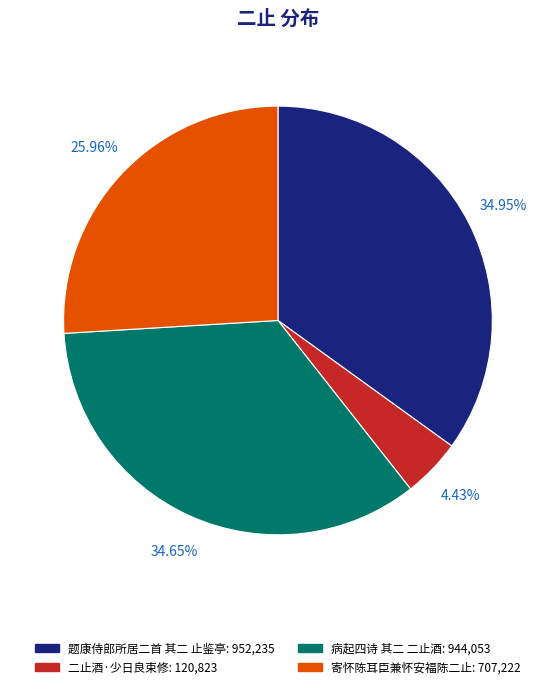

Between 二止酒·少日良束修 and 寄怀陈耳臣兼怀安福陈二止, which is larger?

寄怀陈耳臣兼怀安福陈二止